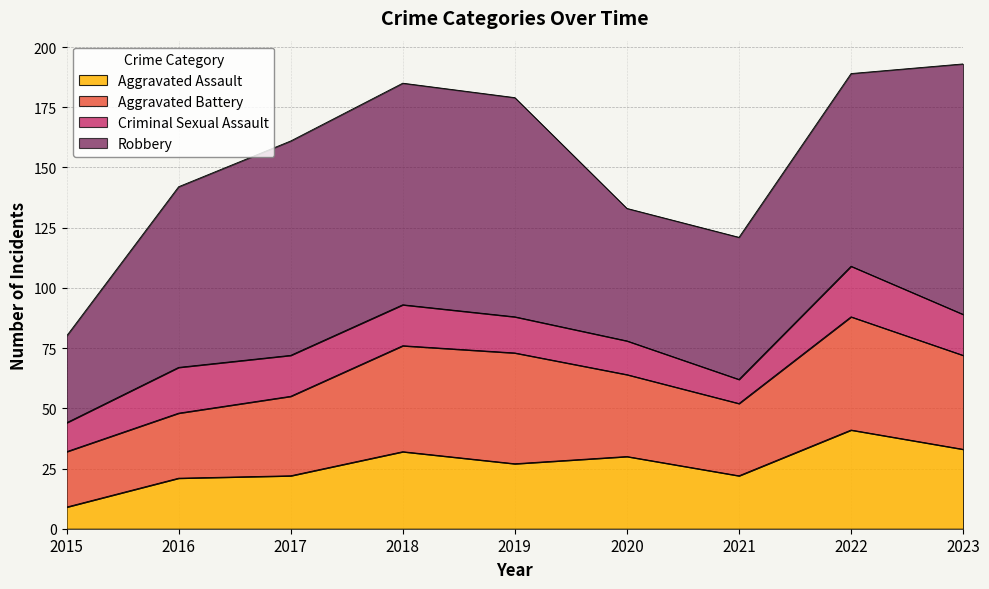

Is it true that Aggravated Battery equals 61 at 2019?

False